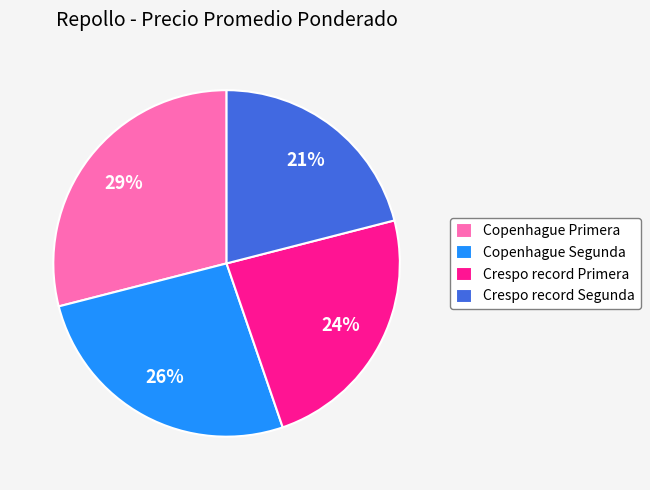

Between Crespo record Segunda and Copenhague Segunda, which is larger?

Copenhague Segunda